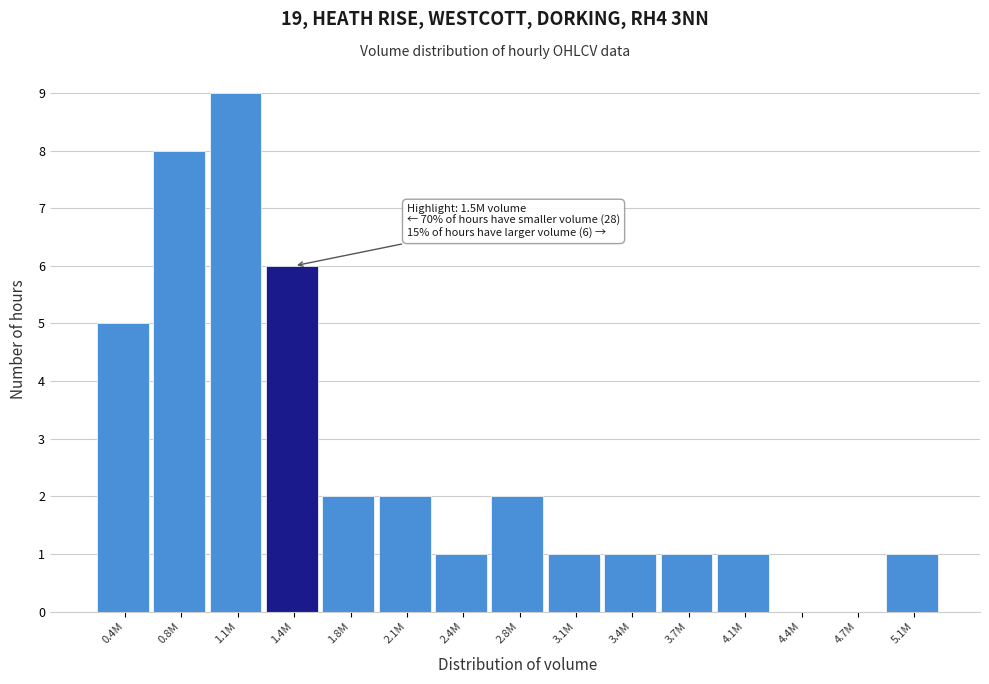

Reading right to left, what are all the values shown in this chart?

5.1M=1	4.7M=0	4.4M=0	4.1M=1	3.7M=1	3.4M=1	3.1M=1	2.8M=2	2.4M=1	2.1M=2	1.8M=2	1.4M=6	1.1M=9	0.8M=8	0.4M=5